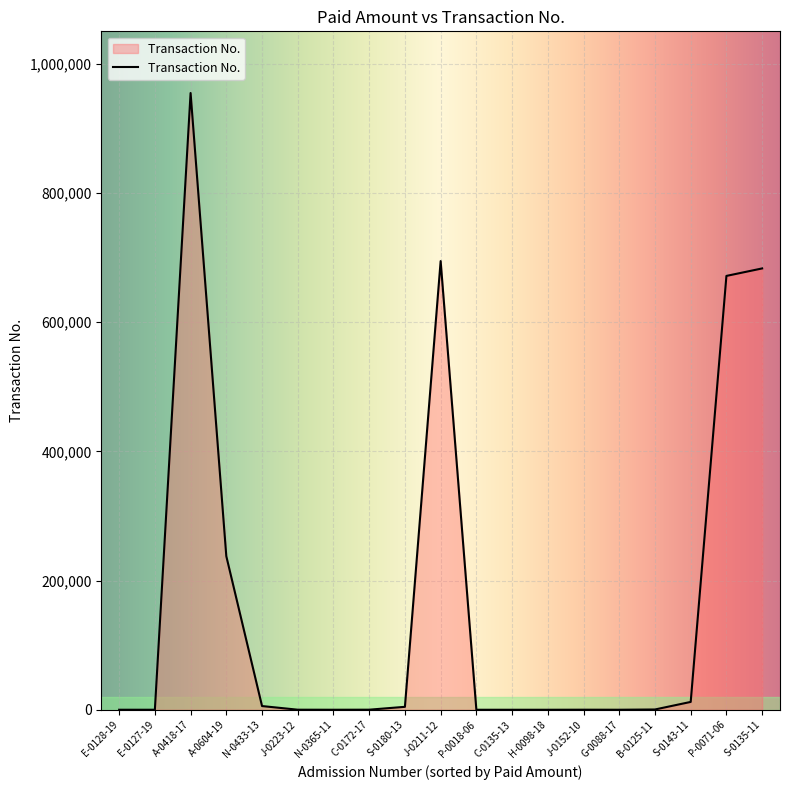

Between P-0018-06 and A-0604-19, which is larger?

A-0604-19